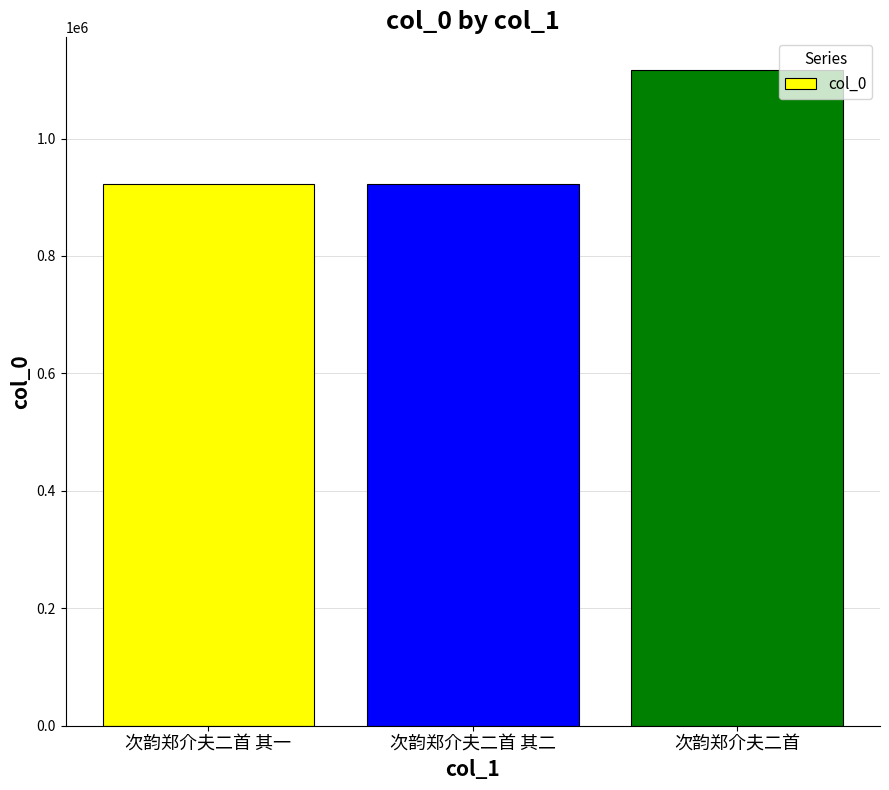

What is the ratio of the value at 次韵郑介夫二首 其二 to the value at 次韵郑介夫二首 其一?

1.0